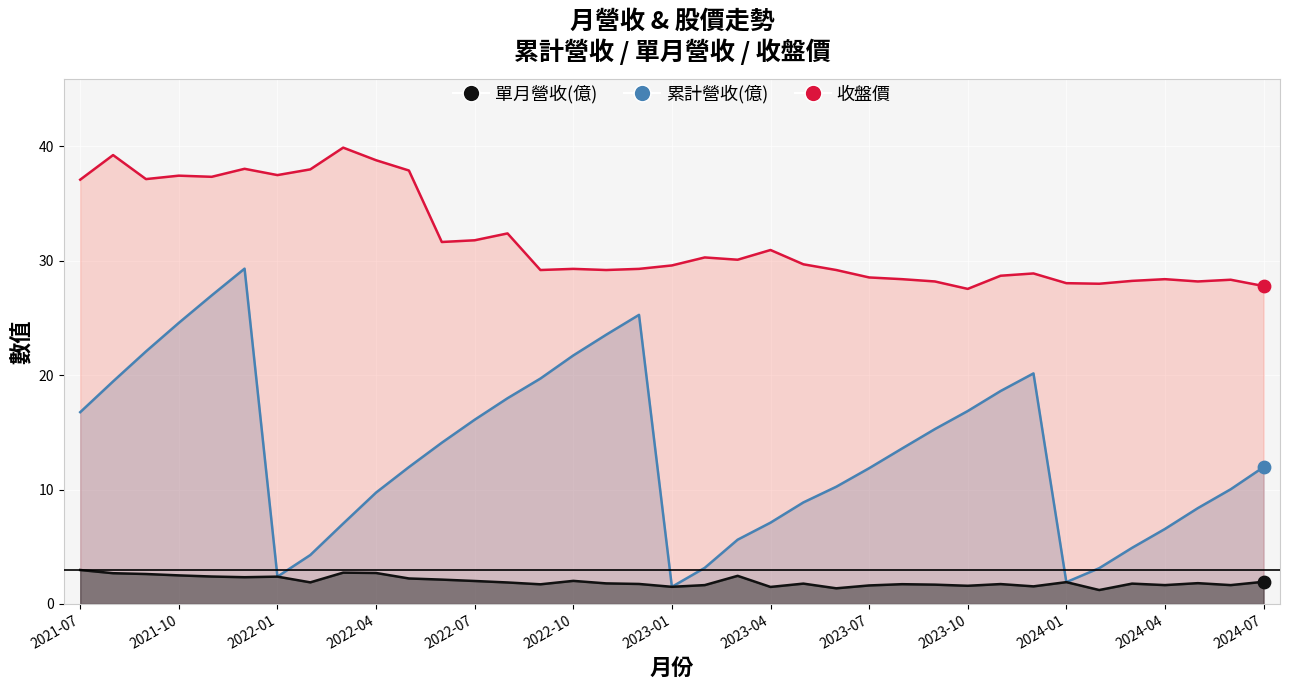

What is the total value across all series at 2021-07?

56.8